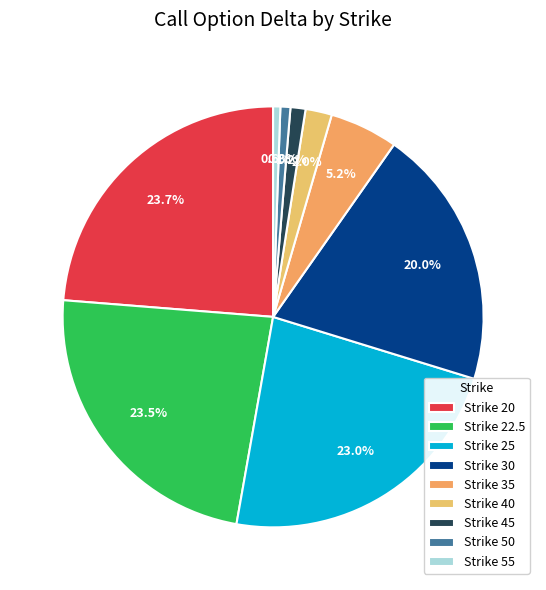

Do Strike 40 and Strike 55 together represent more than half of the pie?

No